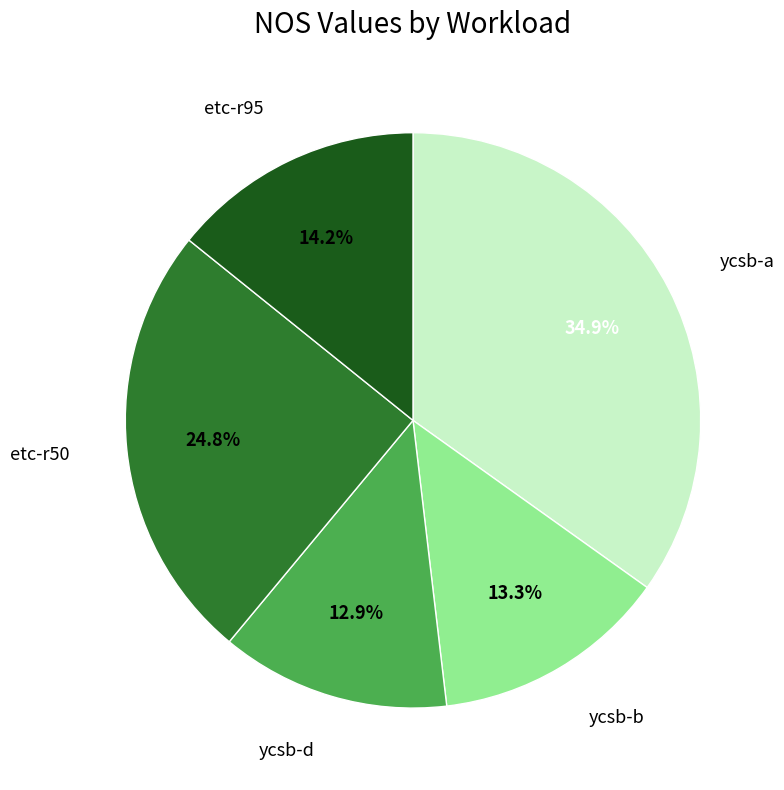

Is there a majority slice in this chart?

No